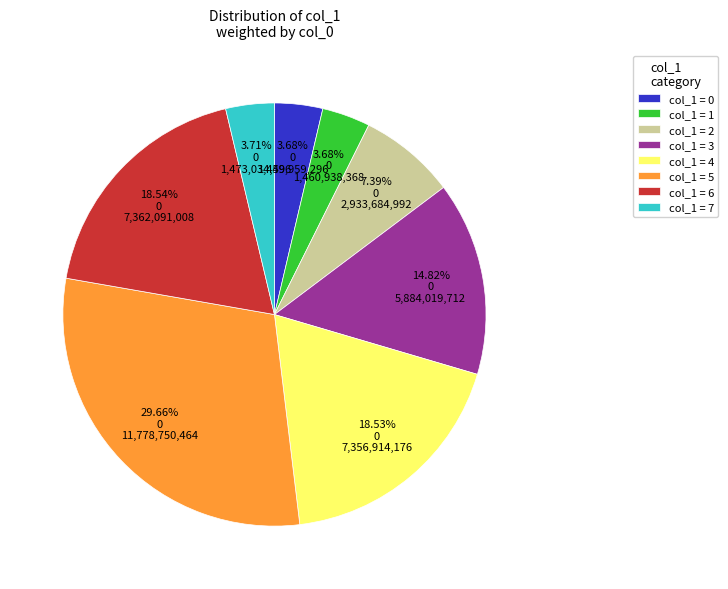

Does any single category account for the majority?

No